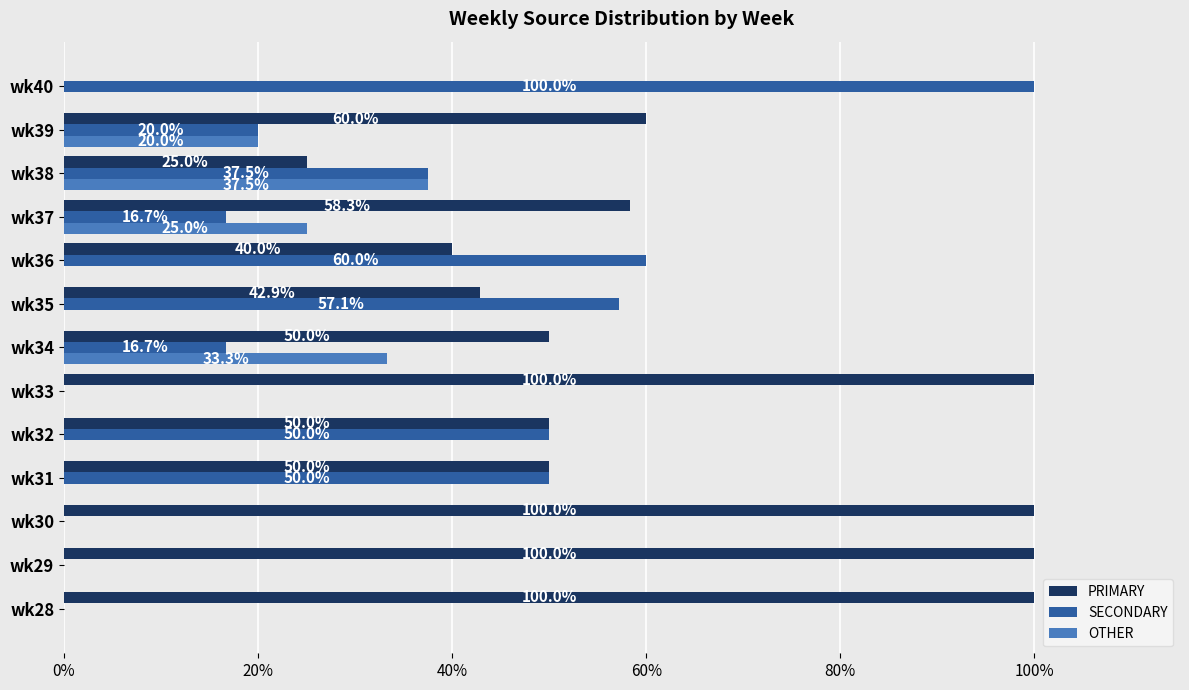

What are all the series names shown in the legend?

PRIMARY, SECONDARY, OTHER